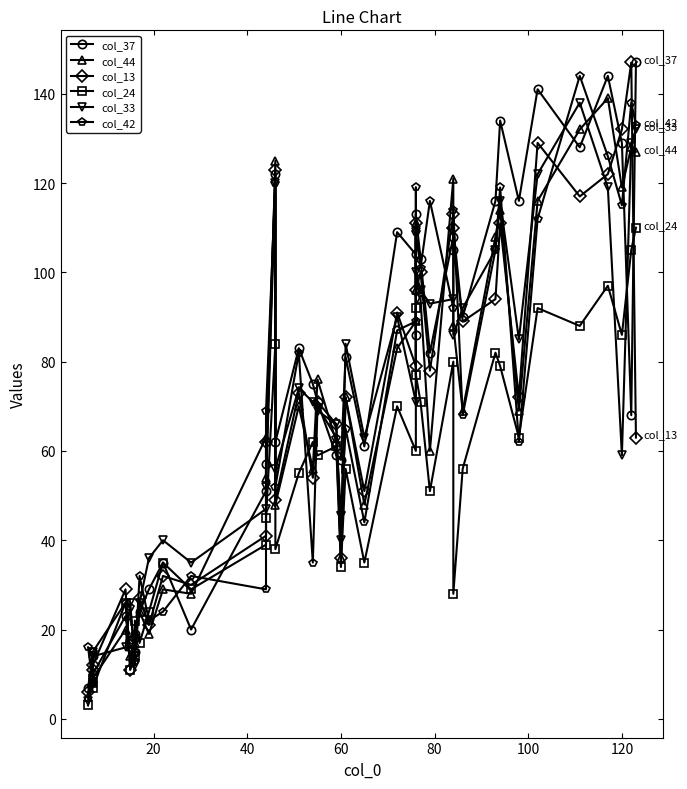

How many times do col_44 and col_13 cross each other?

18